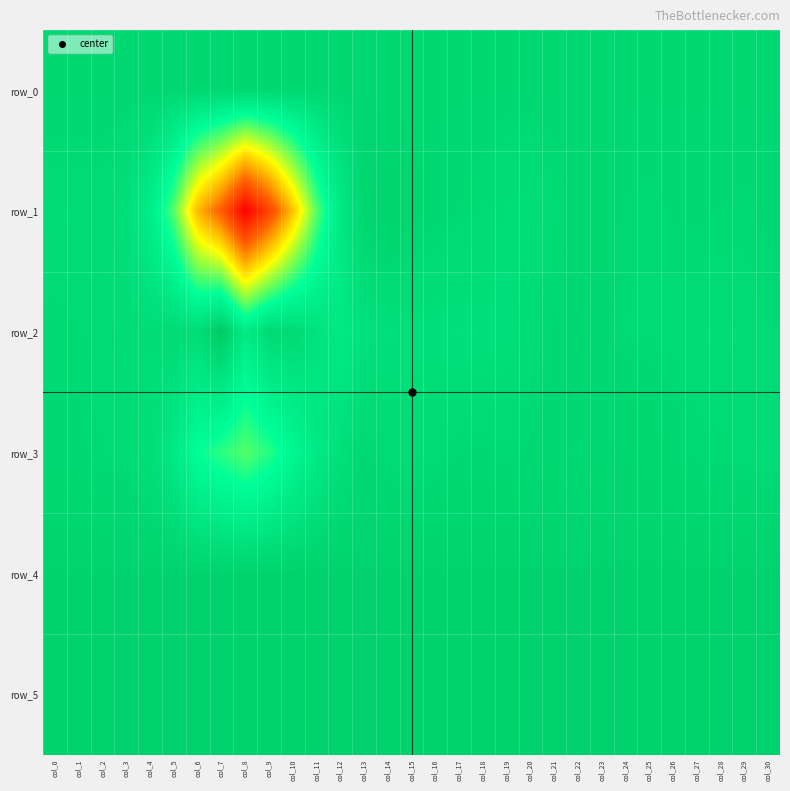

How many values in the row_3 series exceed -106?

15